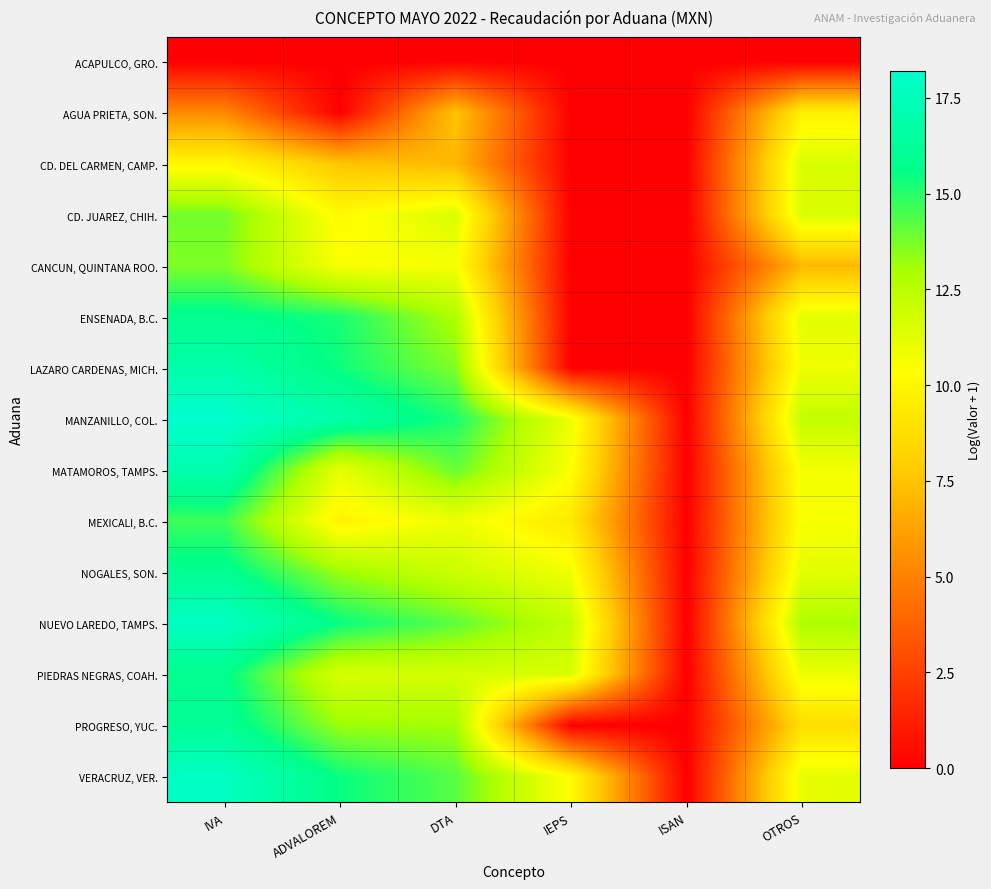

Which series has the largest total across all categories?

MANZANILLO, COL.